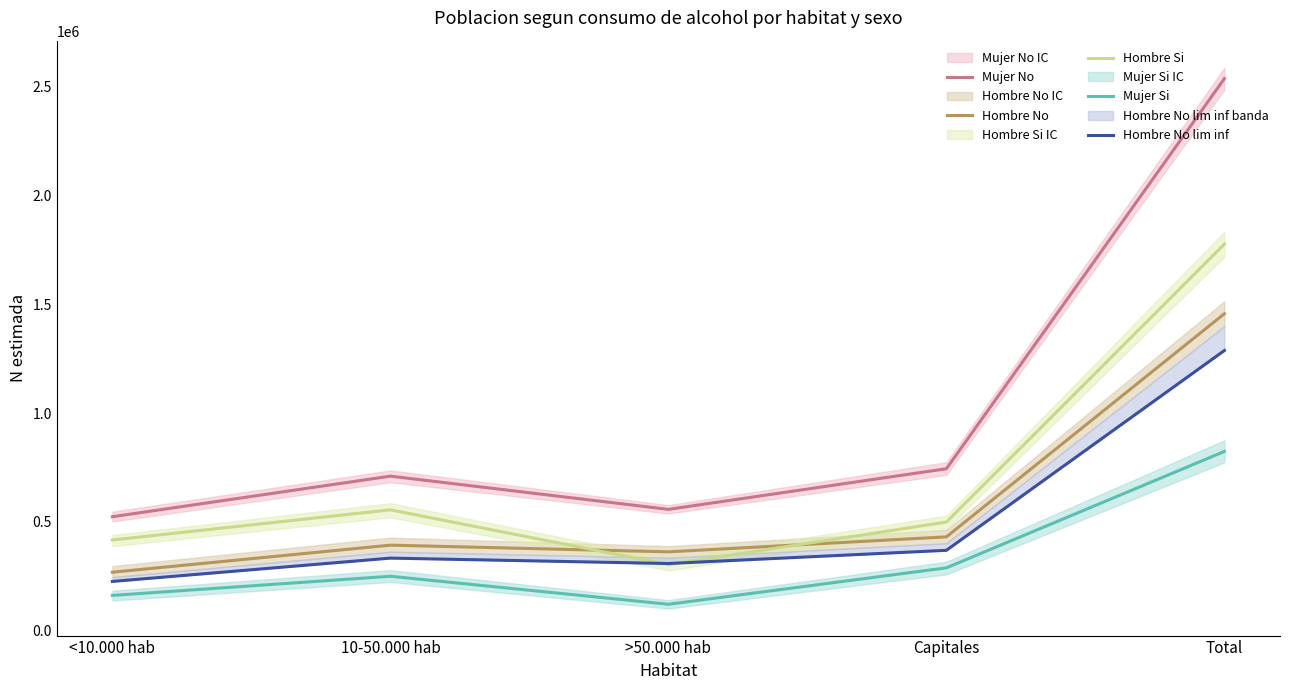

Rank the categories by Hombre Si value from lowest to highest.

>50.000 hab, <10.000 hab, Capitales, 10-50.000 hab, Total